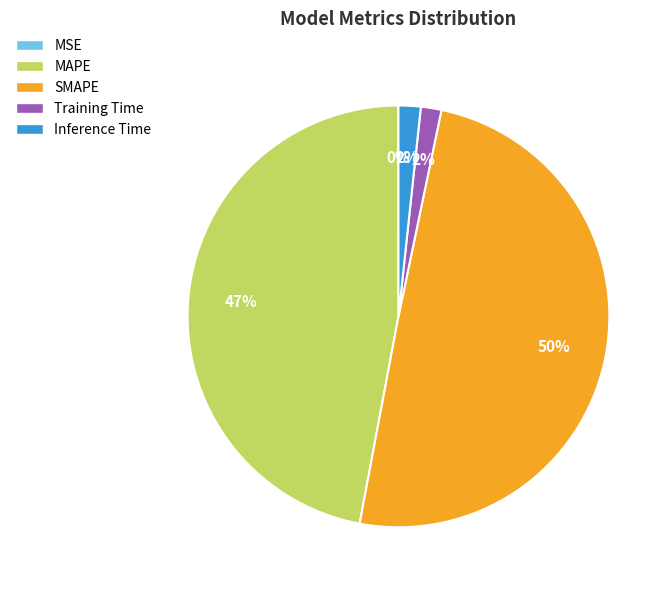

Is MAPE the majority of the pie?

No